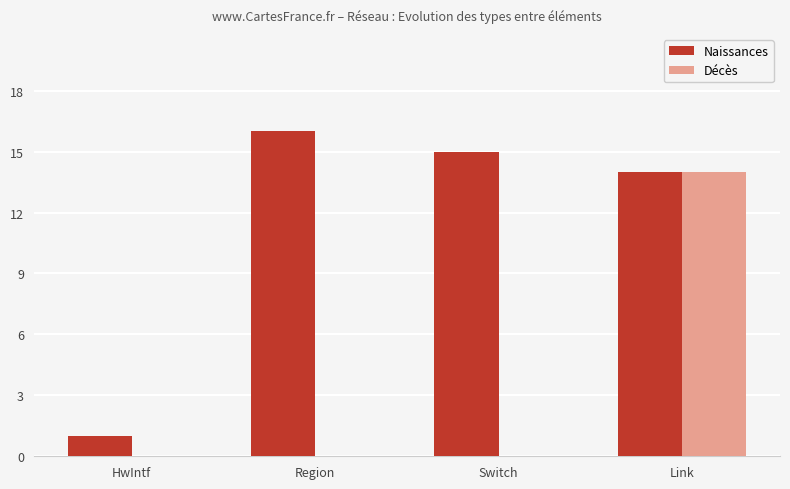

Reading left to right, what are all the values shown in this chart?

Naissances: 1	16	15	14
Décès: 0	0	0	14